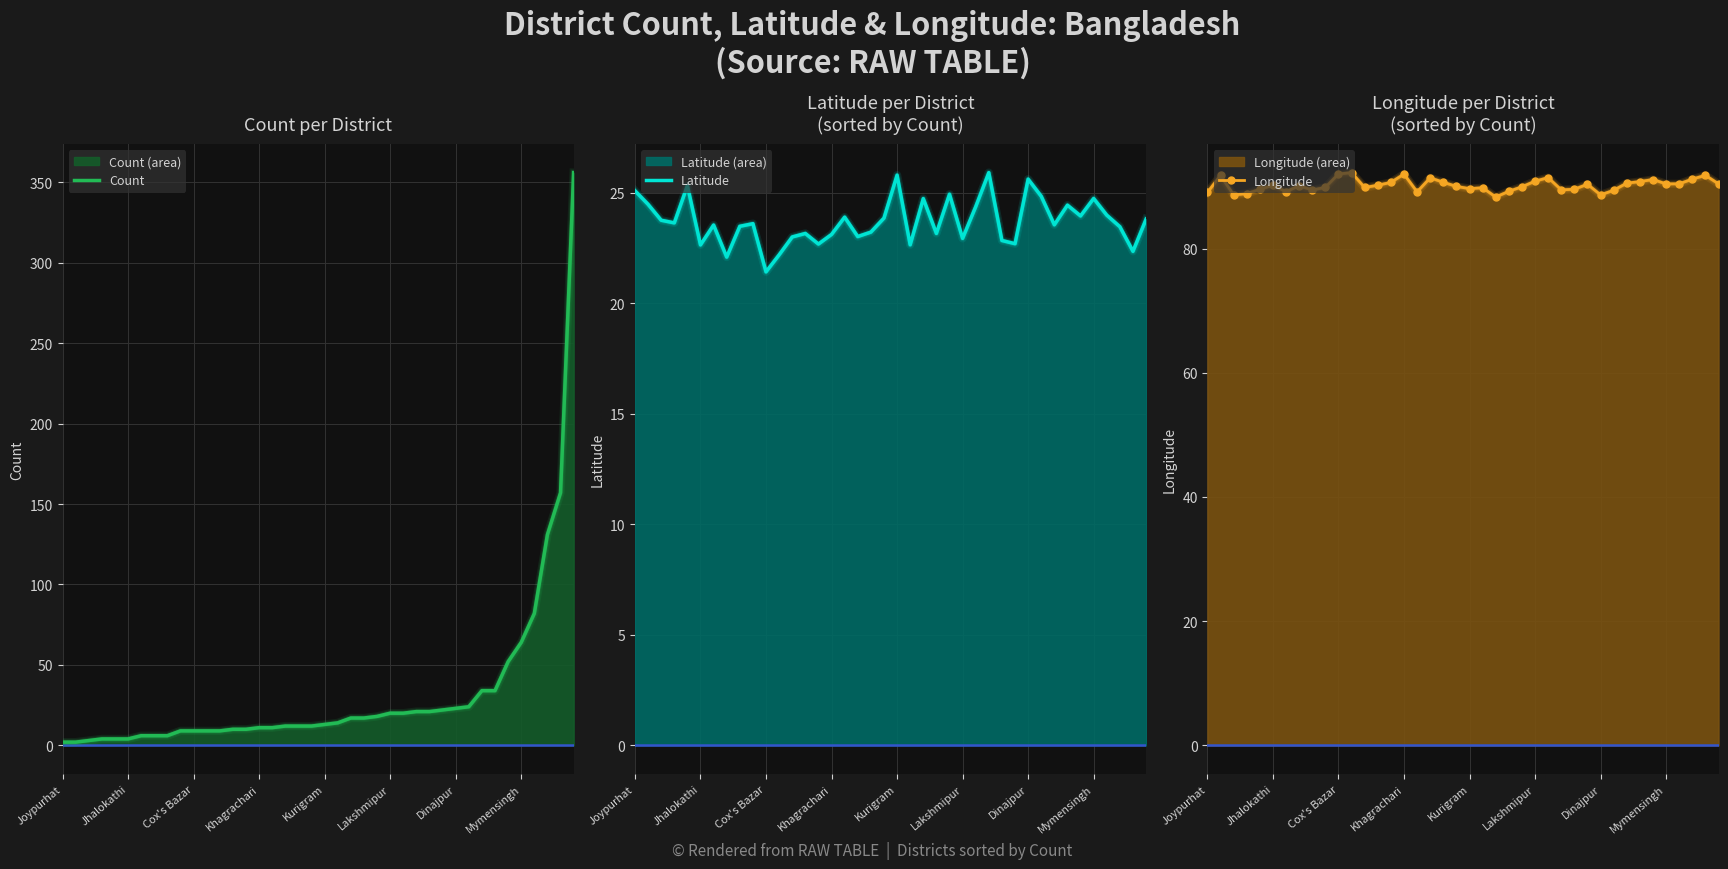

How many interior local valleys does the Longitude series have?

10